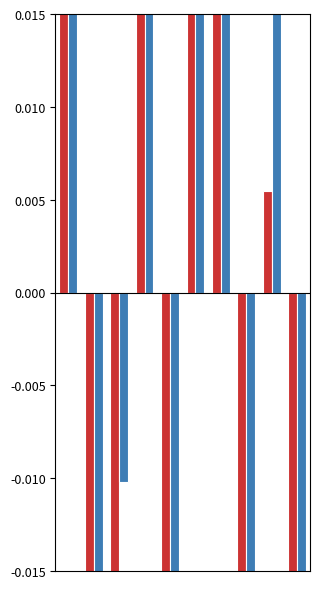

What is the difference between the second highest and second lowest values in the auc series?

0.1